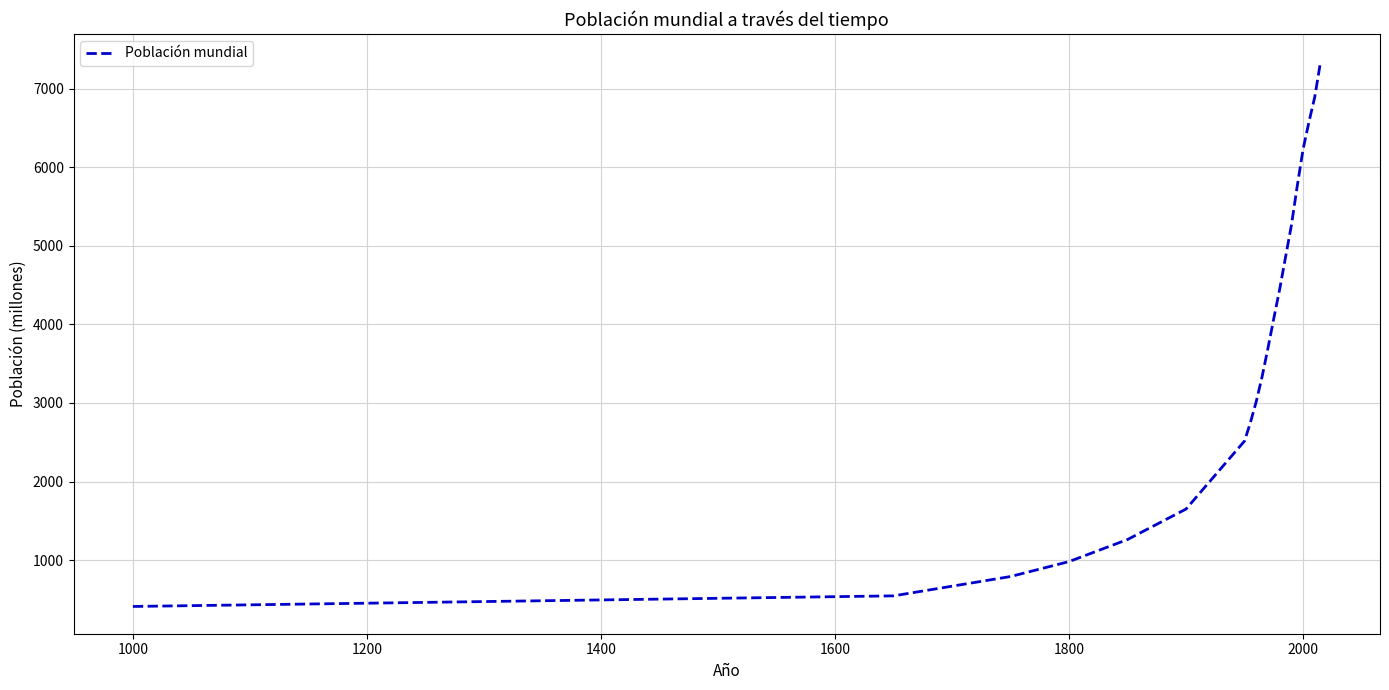

What is the smallest value displayed?

410